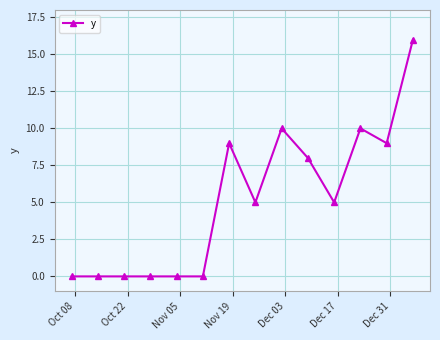

True or false: there are more than 1 points higher than both neighbors.

True